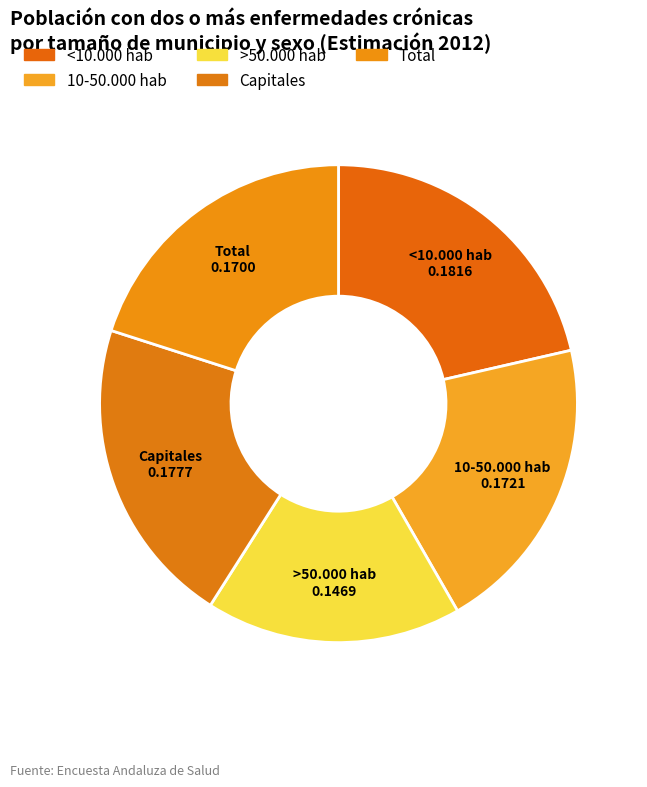

What percentage is the <10.000 hab slice, to the nearest percent?

21%